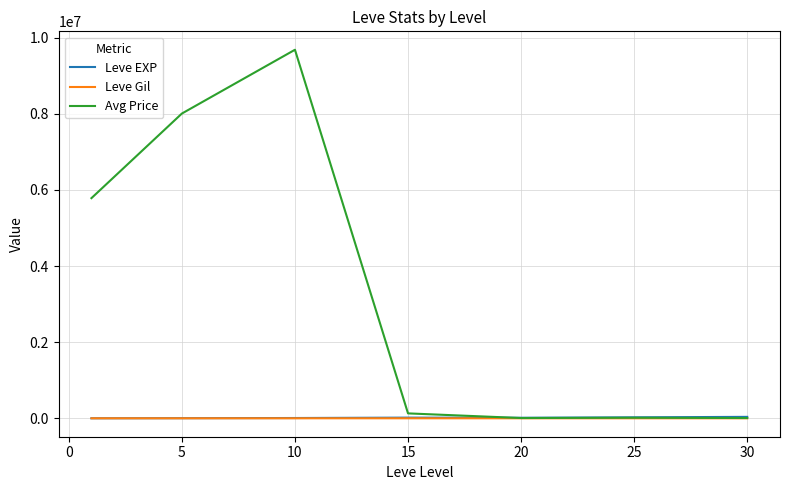

What is the greatest value displayed?

9683334.5